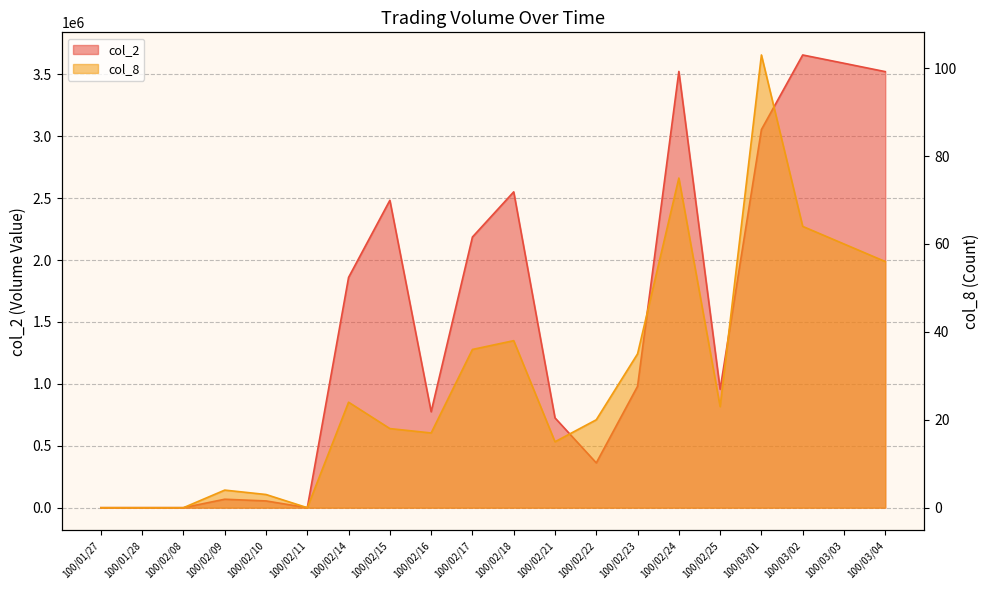

True or false: col_8 and col_2 cross at least once.

False